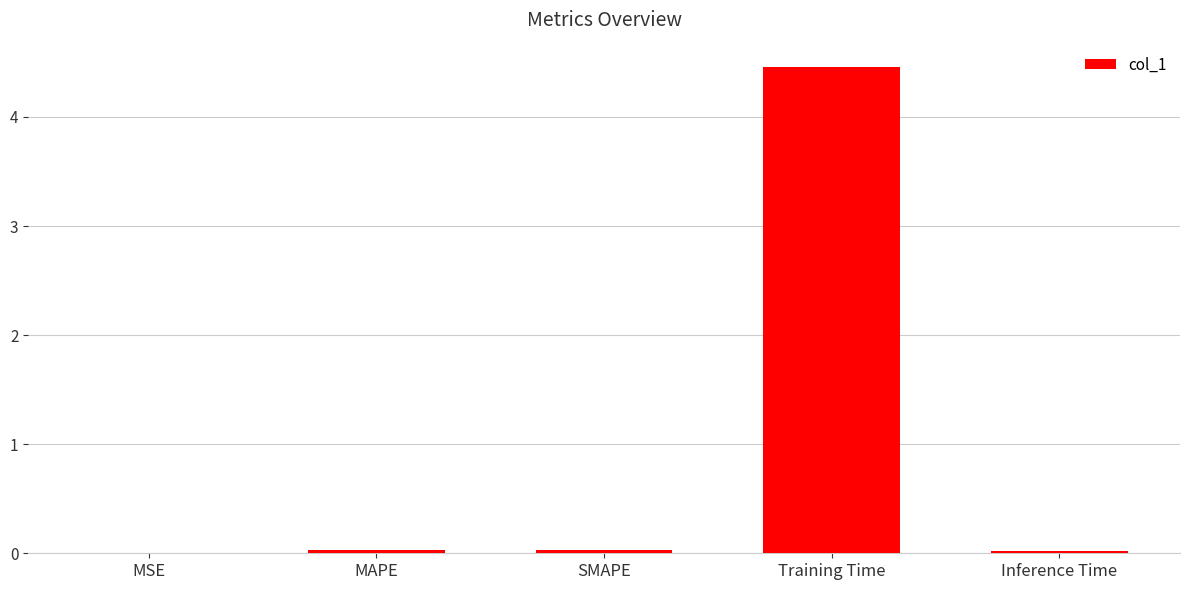

Which category has the highest value across all series?

Training Time